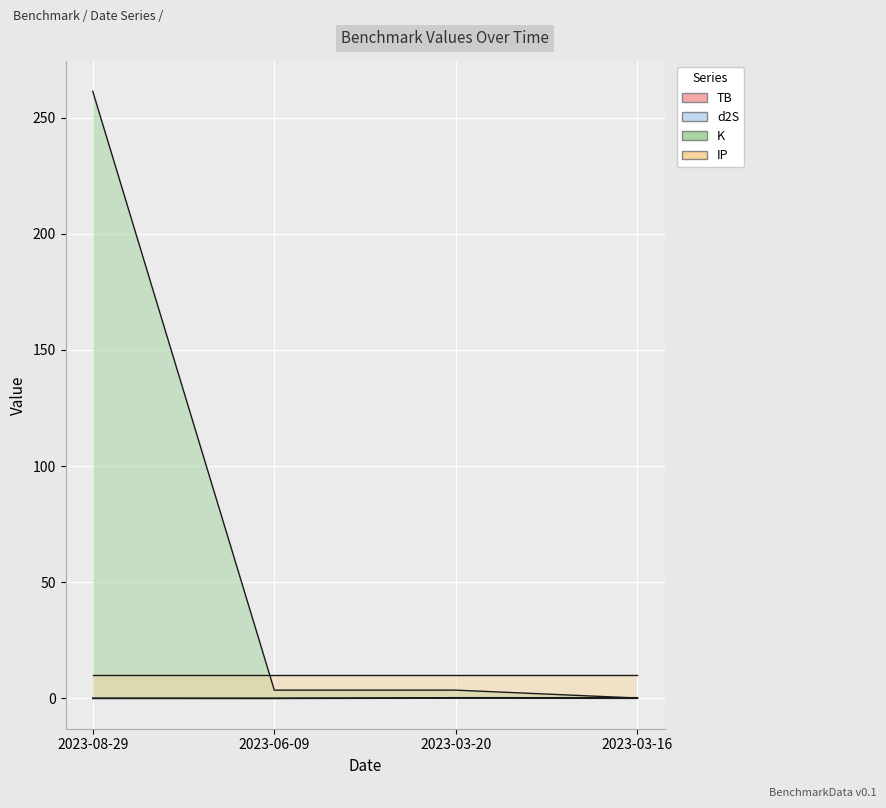

True or false: TB and K intersect in this chart.

False